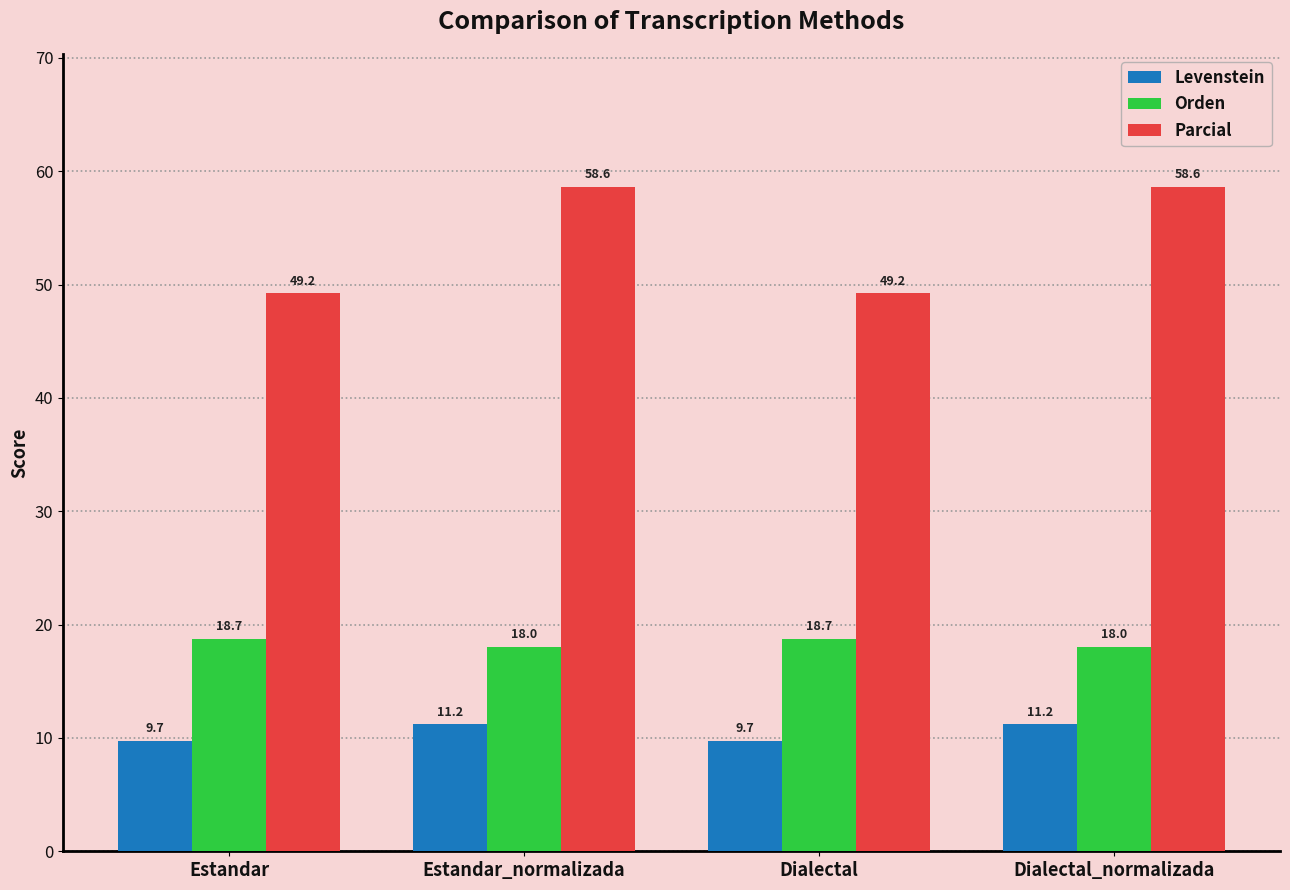

Which series changed the most between Dialectal and Dialectal_normalizada?

Parcial